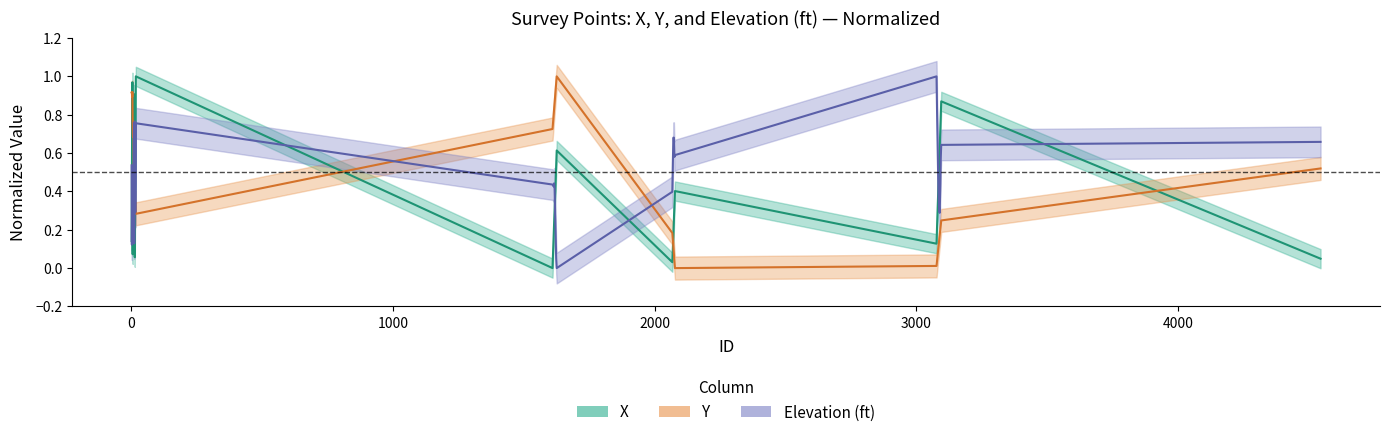

True or false: X has more than 1 interior local peaks.

True